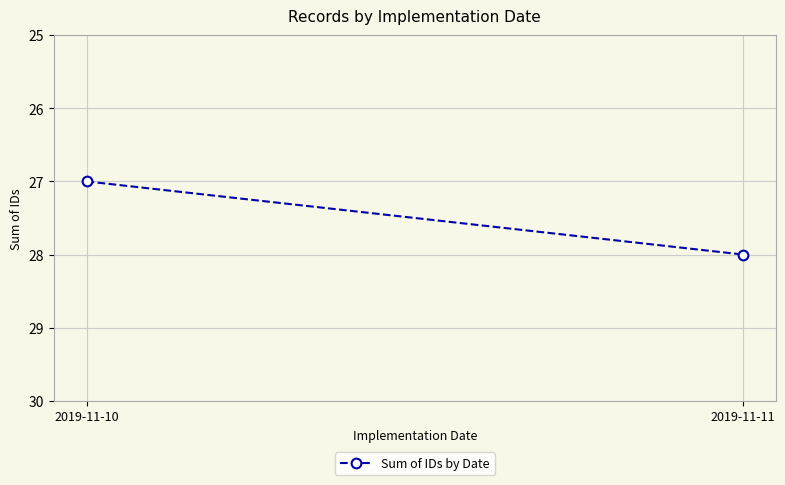

What value does the data have at 2019-11-11?

28